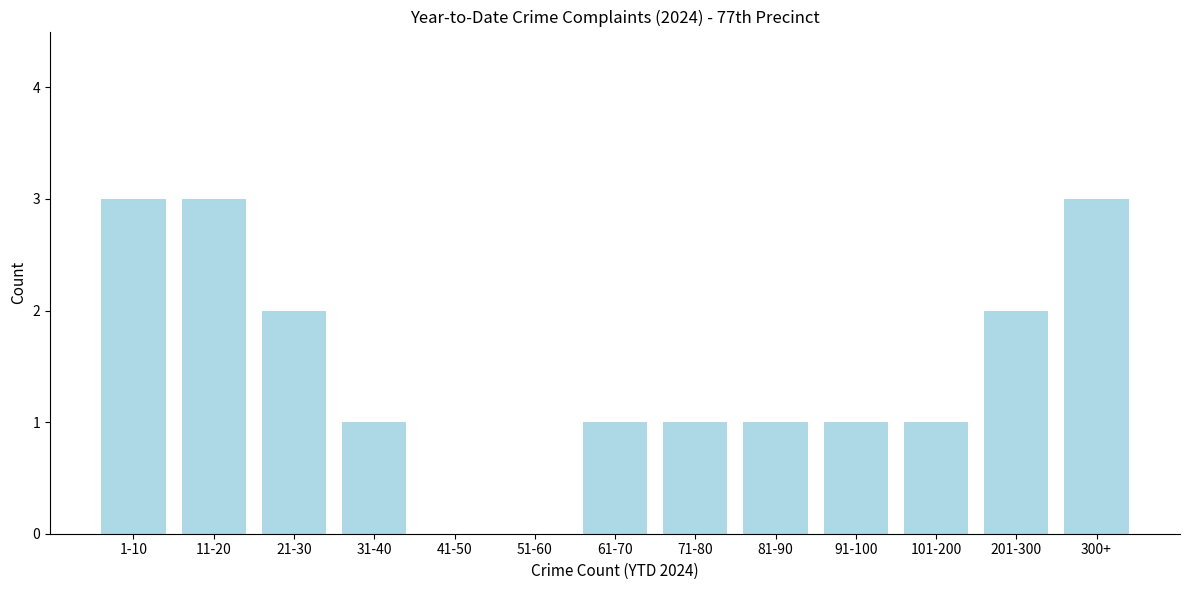

Reading left to right, transcribe all the data shown in this chart.

1-10=3	11-20=3	21-30=2	31-40=1	41-50=0	51-60=0	61-70=1	71-80=1	81-90=1	91-100=1	101-200=1	201-300=2	300+=3